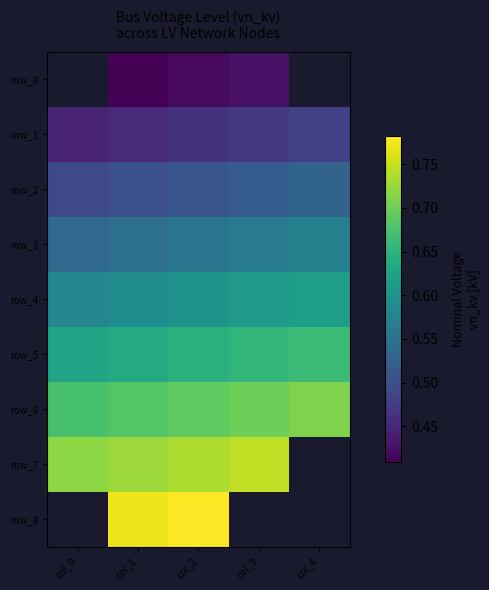

Reading right to left, what are all the values shown in this chart?

row_0: 0.4	0.4	0.4	0.4	0.4
row_1: 0.5	0.5	0.5	0.5	0.4
row_2: 0.5	0.5	0.5	0.5	0.5
row_3: 0.6	0.6	0.6	0.5	0.5
row_4: 0.6	0.6	0.6	0.6	0.6
row_5: 0.7	0.7	0.6	0.6	0.6
row_6: 0.7	0.7	0.7	0.7	0.7
row_7: 0.8	0.7	0.7	0.7	0.7
row_8: 0.8	0.8	0.8	0.8	0.8